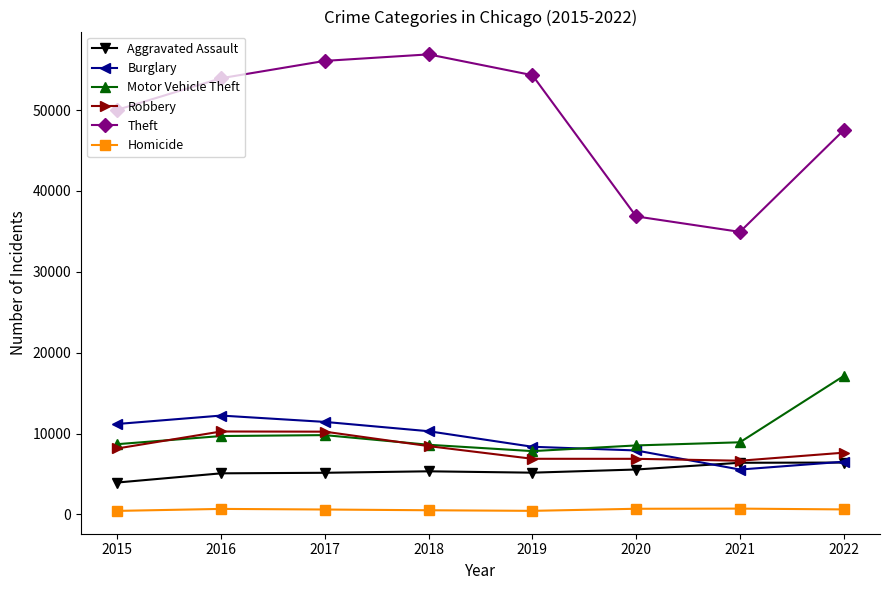

How many data points in Burglary are less than 10293?

4